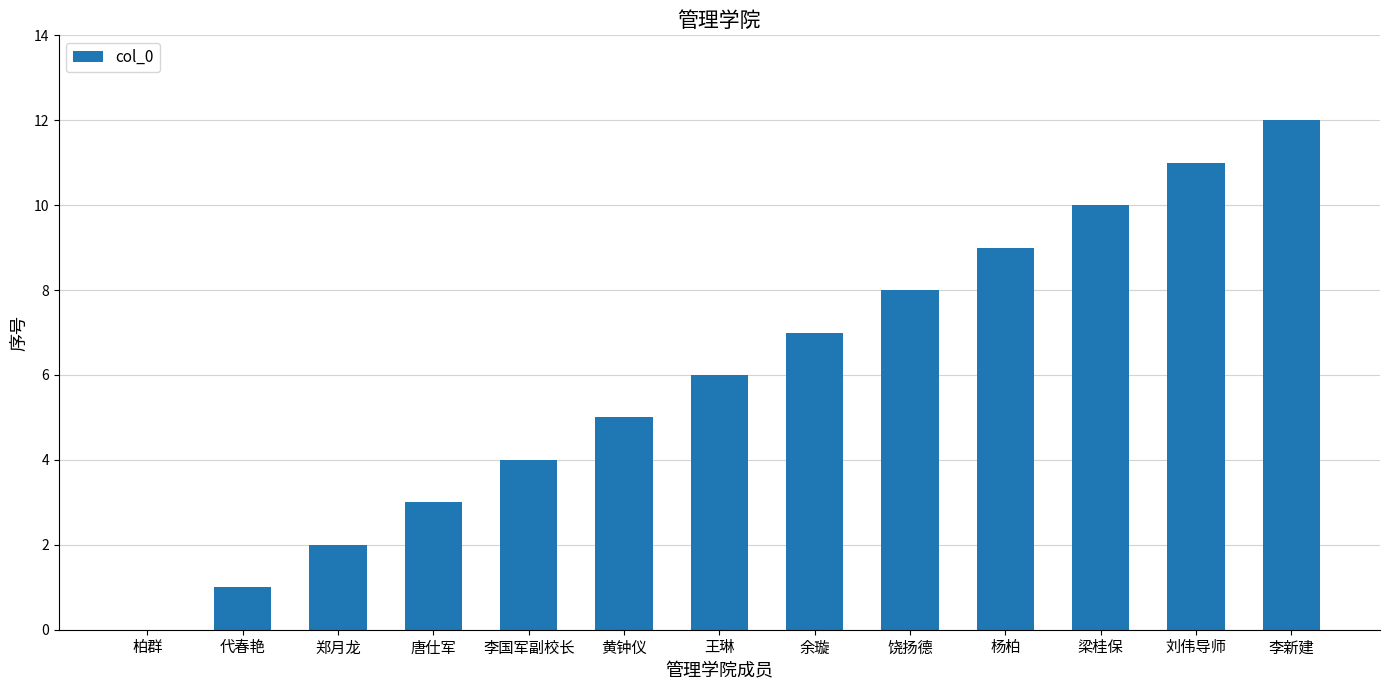

Reading right to left, extract all data points from this chart.

12	11	10	9	8	7	6	5	4	3	2	1	0